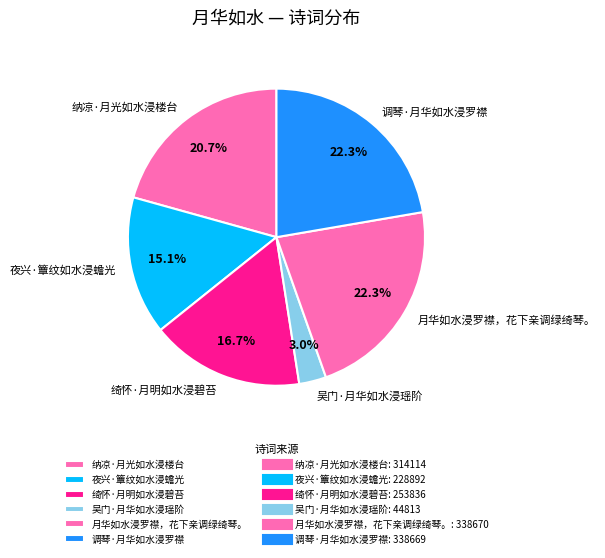

To the nearest percent, what is the average slice percentage?

17%